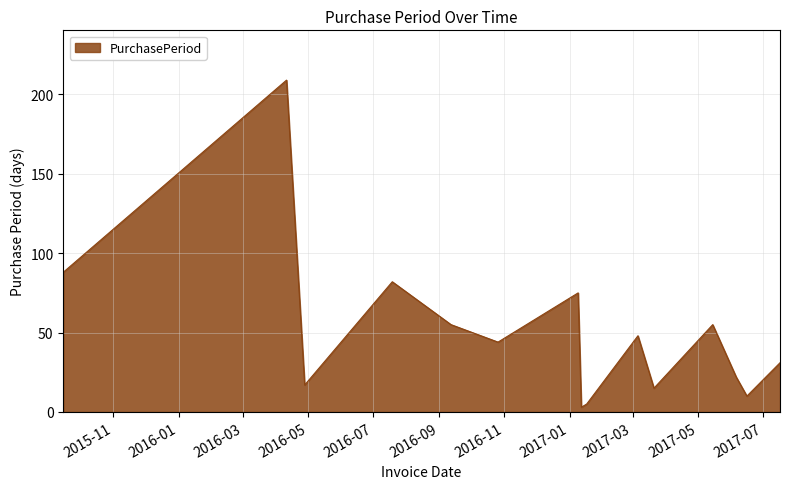

What is the difference between the maximum and minimum values?

206